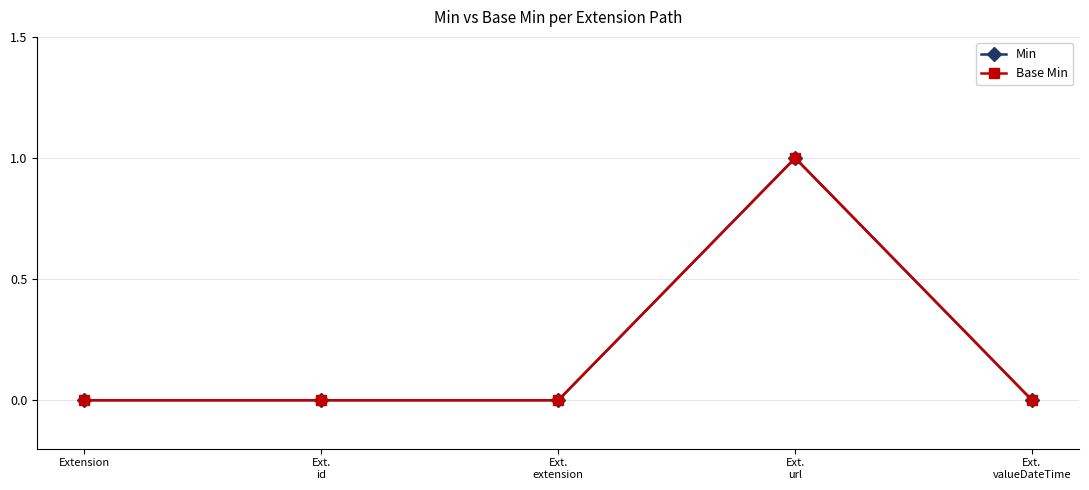

At how many categories does at least one series exceed 0?

1